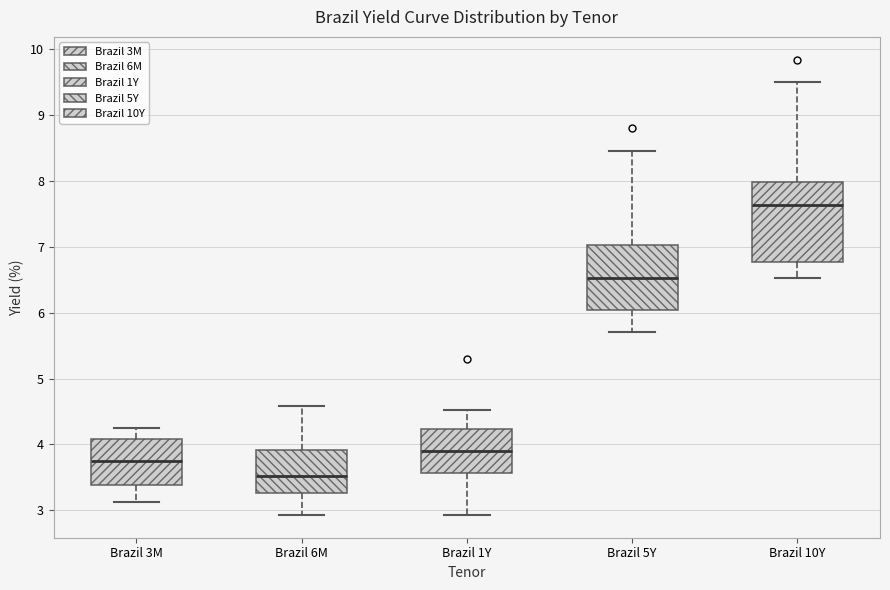

Which box's median line is the highest?

Brazil 10Y